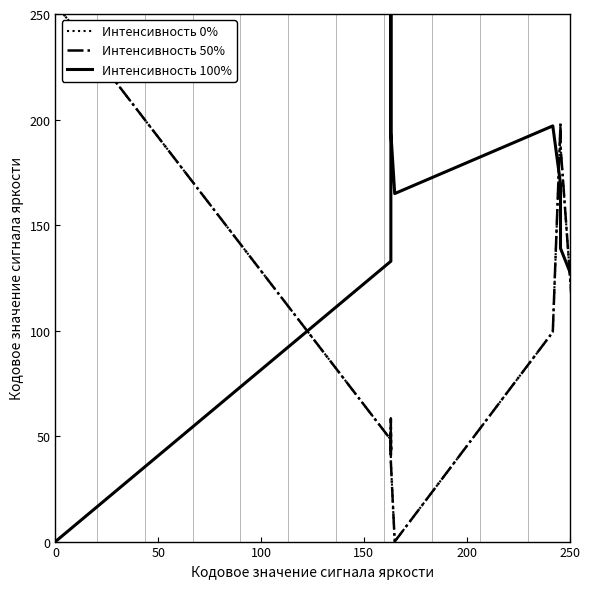

What is the label of the 19th point from the right?

50